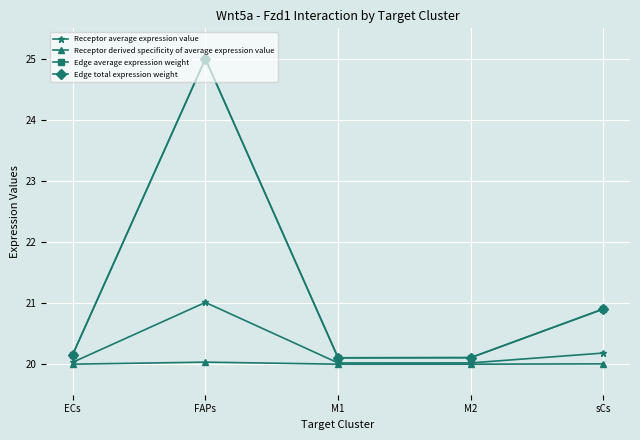

Does the chart have visible grid lines?

Yes